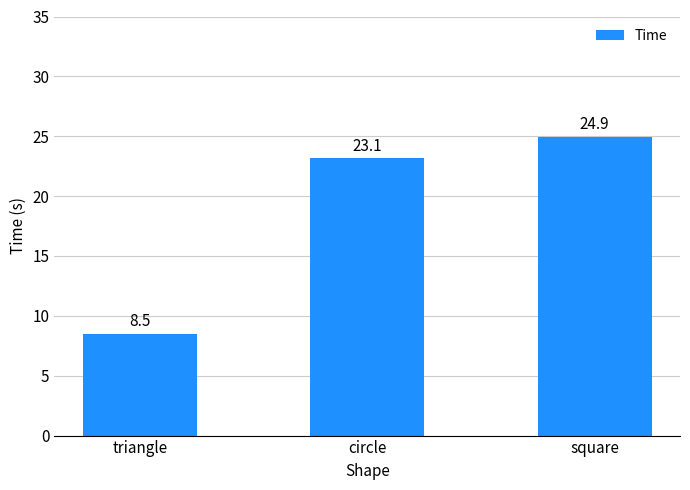

What is the maximum value shown in the chart?

24.9